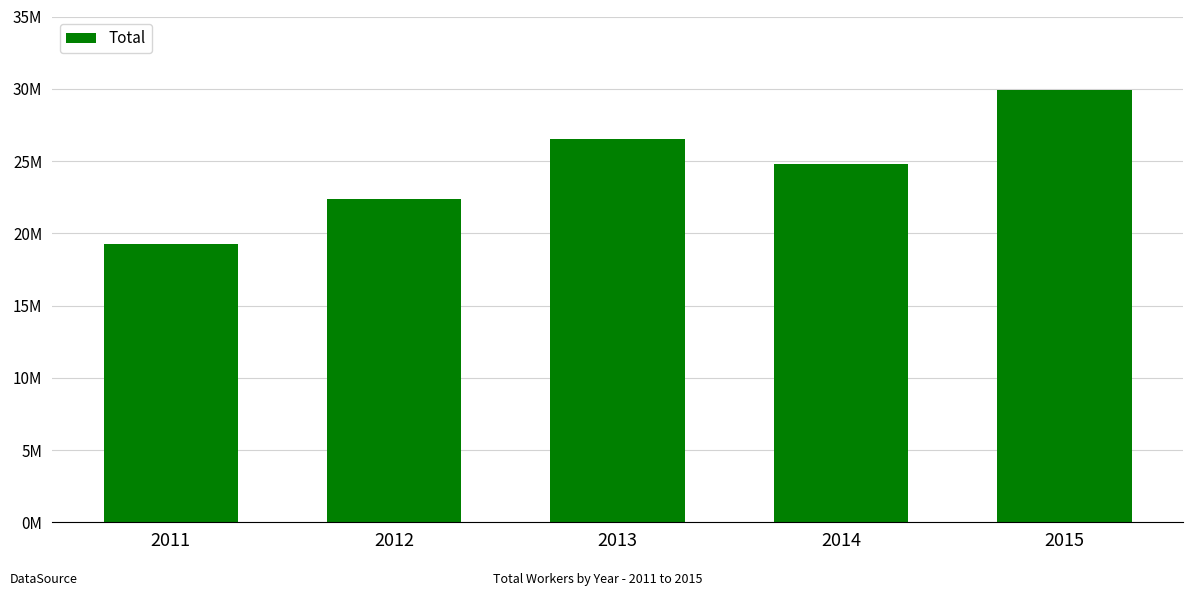

Reading left to right, extract all data points from this chart.

19230470	22353903	26546725	24809683	29923185